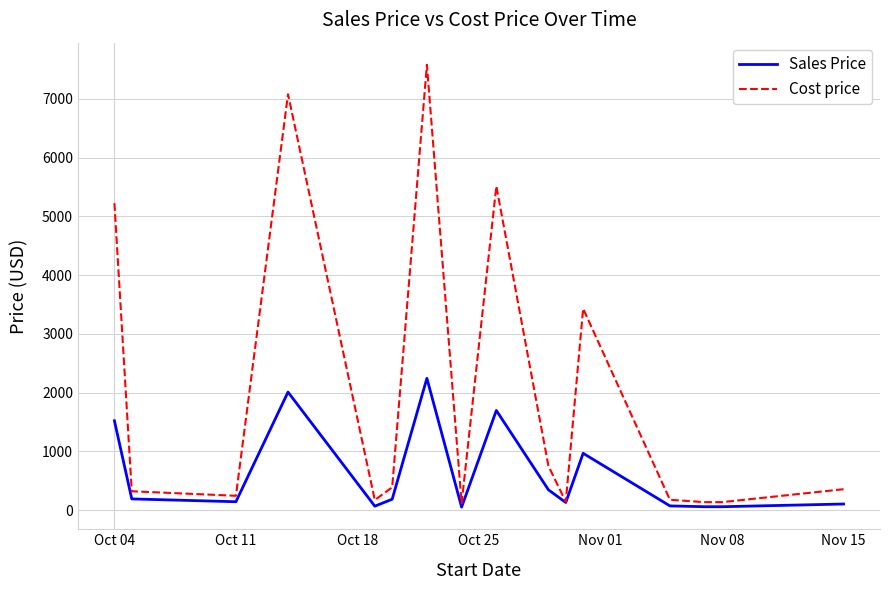

What is the difference between the maximum and minimum values in the Sales Price series?

2193.5